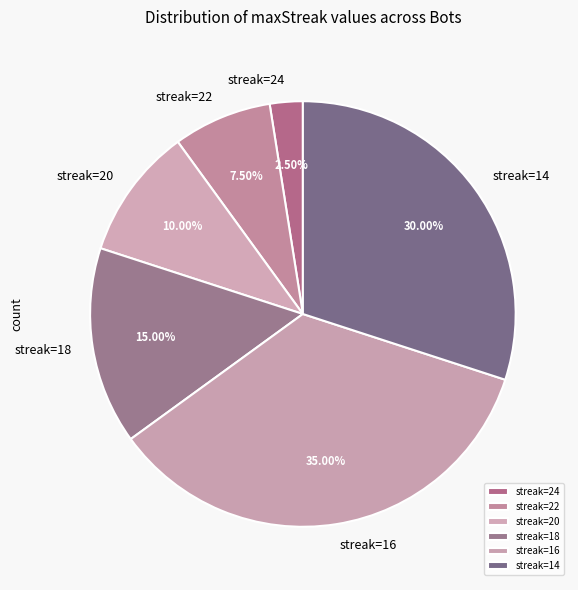

Which slice is the smallest?

streak=24